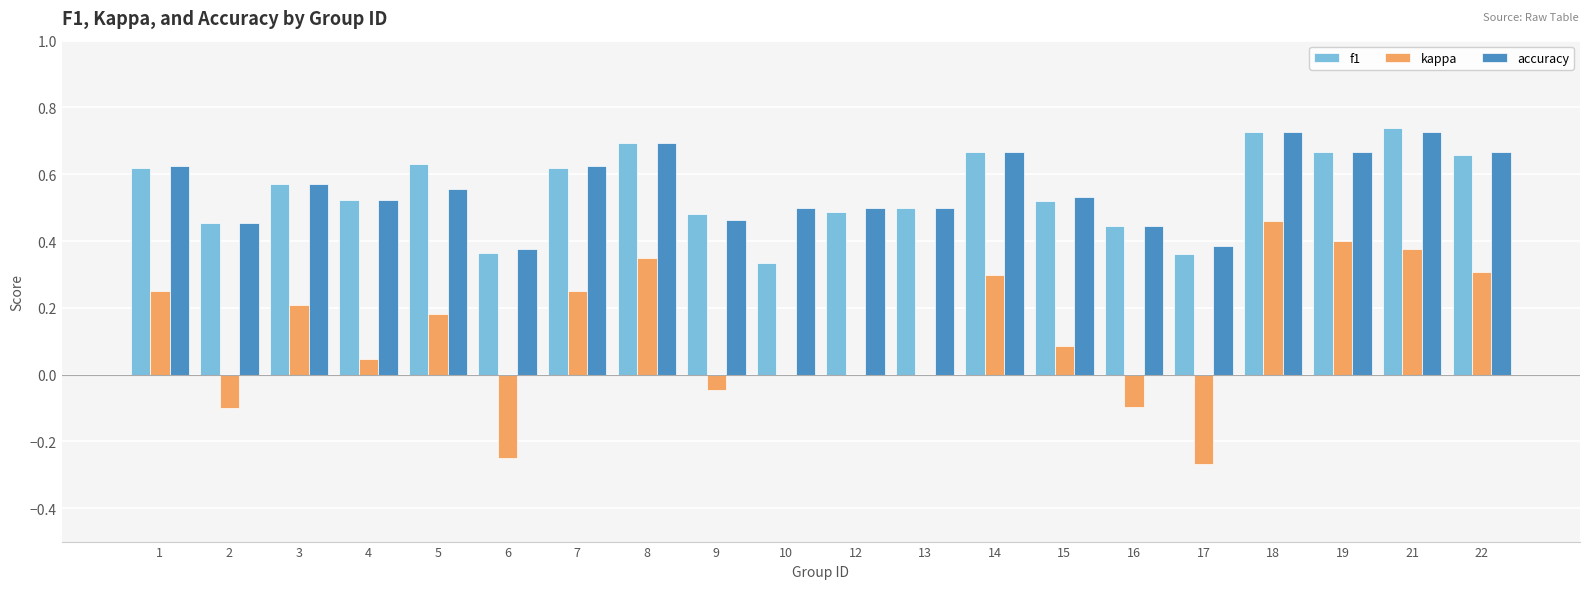

True or false: f1 has a value of 0.3 at 3.

False